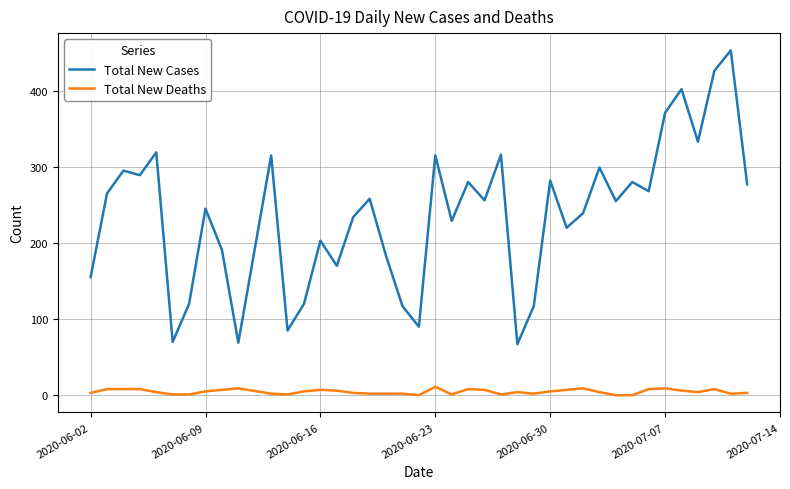

List the series in order of their overall mean, highest first.

Total New Cases, Total New Deaths